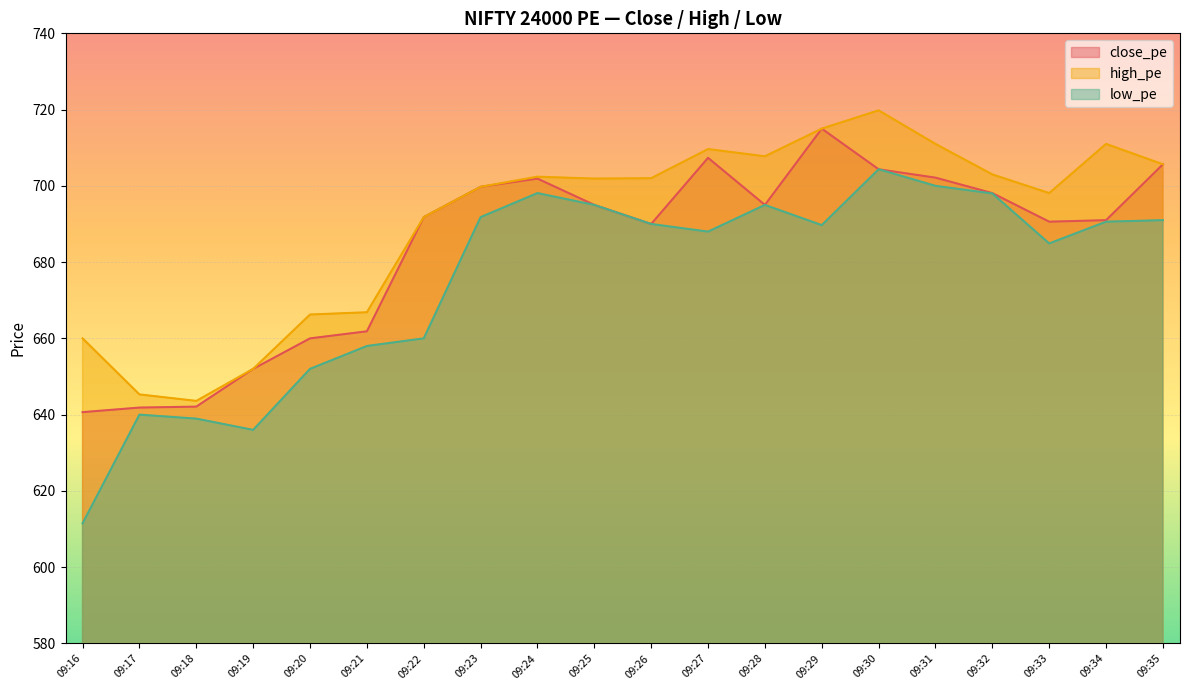

The value of close_pe at 09:28 is 695.0. True or false?

True